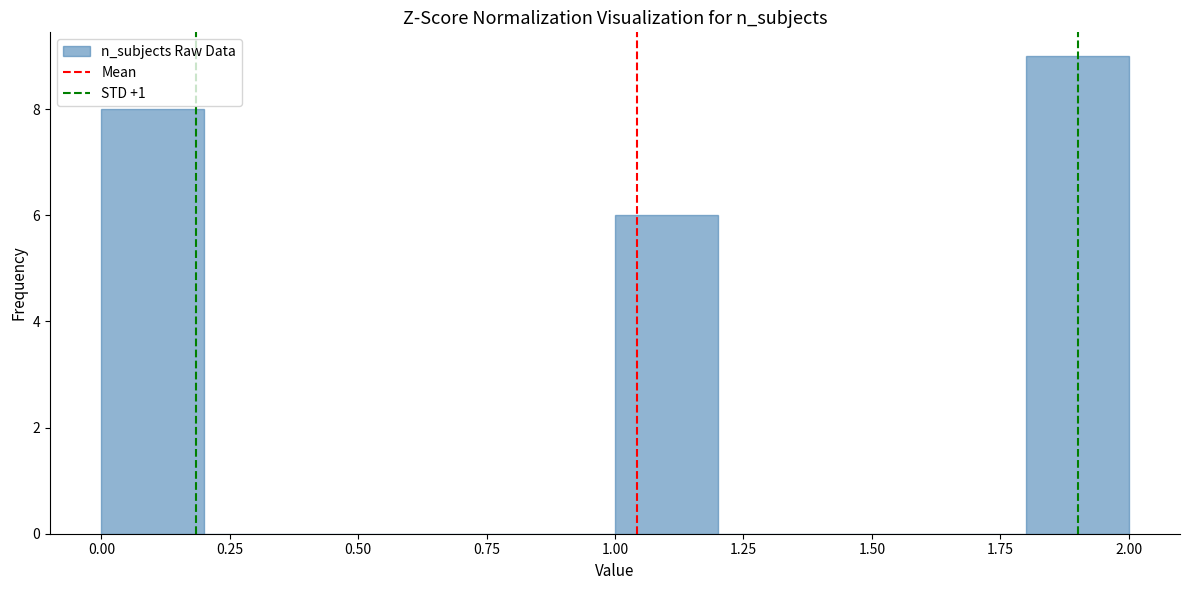

Which range on the x-axis has the tallest bar?

1.8 to 2.0